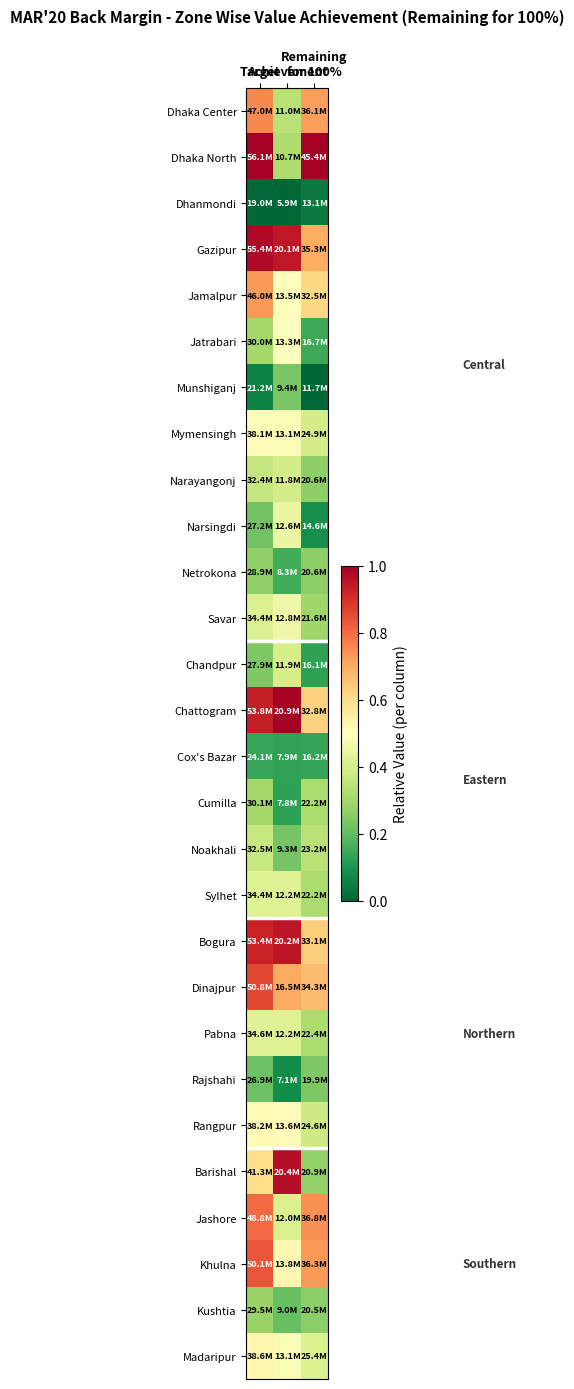

Which has a higher value, Target or Achievement?

Target